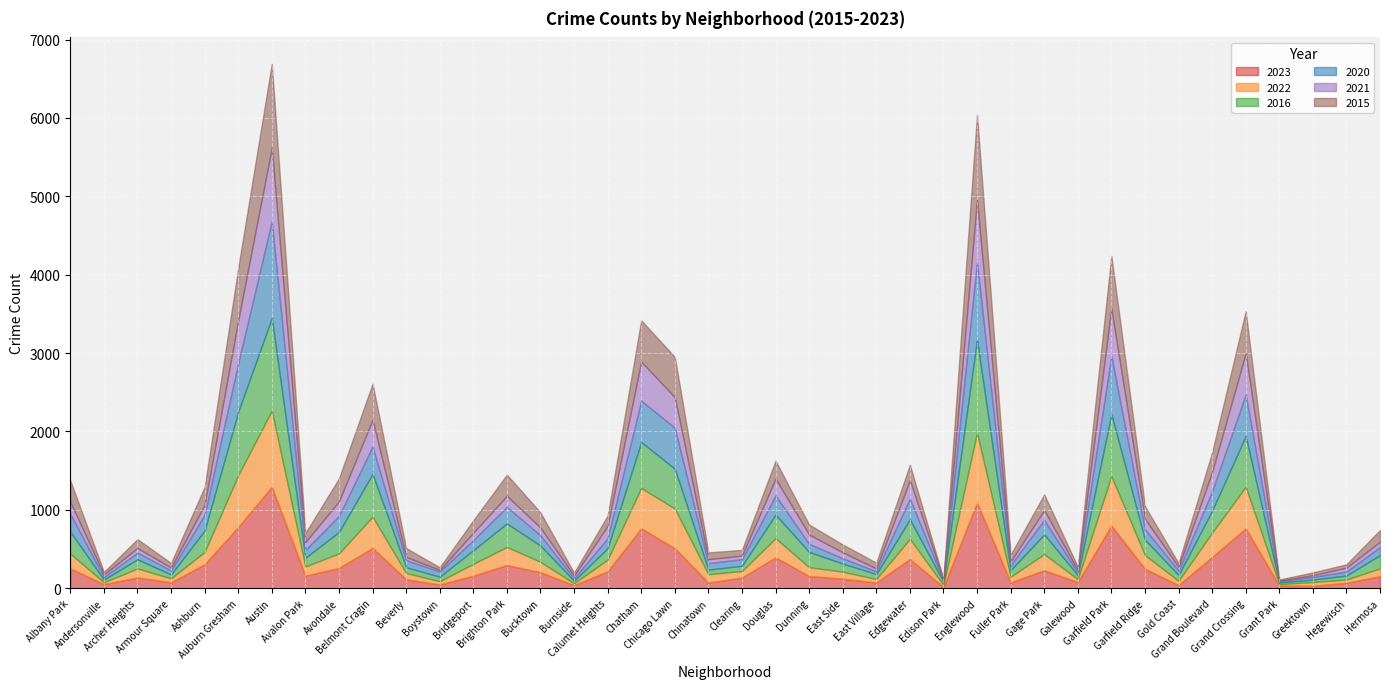

What is the label of the 30th point from the left?

Gage Park